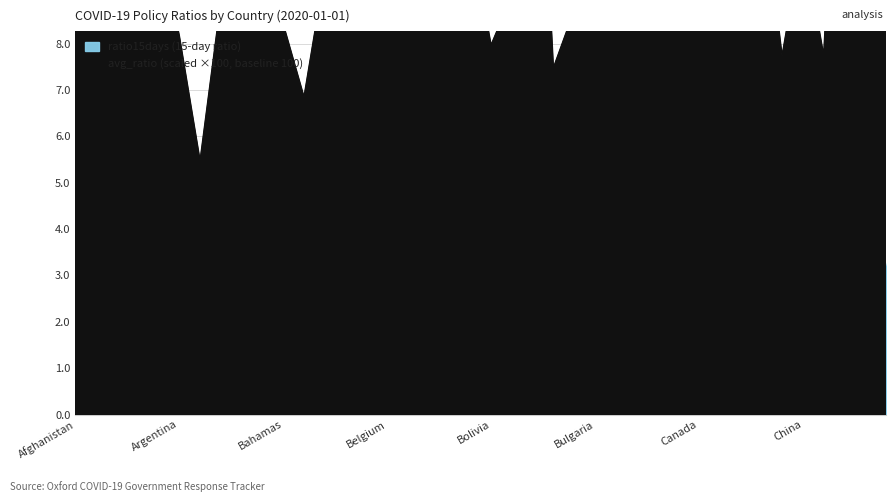

What is the difference between the highest and lowest values at Australia?

5.0